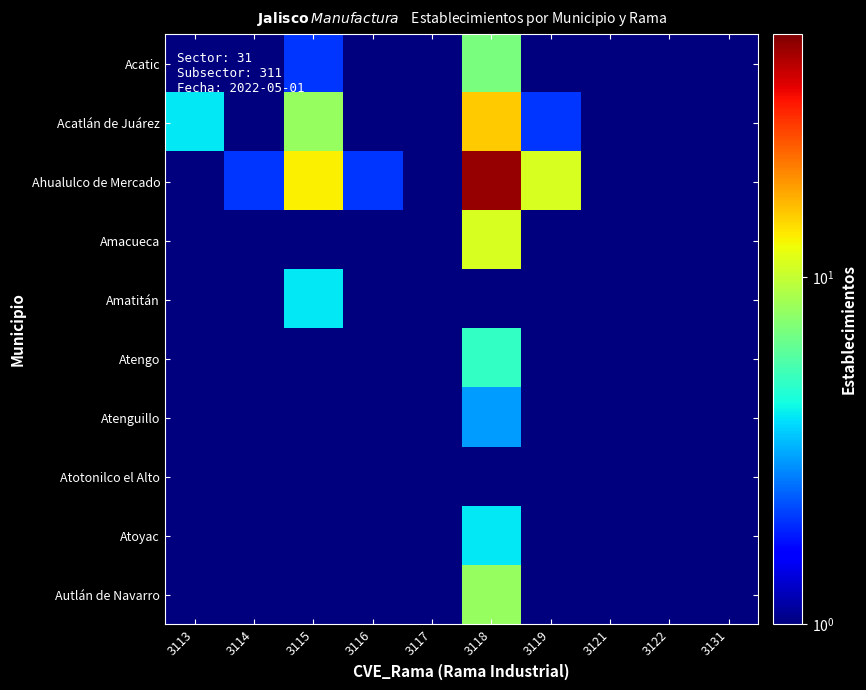

Reading right to left, what are all the values shown in this chart?

Acatic: 3131=0.5	3122=0.5	3121=0.5	3119=0.5	3118=7.0	3117=0.5	3116=0.5	3115=2.0	3114=0.5	3113=0.5
Acatlán de Juárez: 3131=0.5	3122=0.5	3121=0.5	3119=2.0	3118=15.0	3117=0.5	3116=1.0	3115=8.0	3114=0.5	3113=4.0
Ahualulco de Mercado: 3131=0.5	3122=0.5	3121=0.5	3119=11.0	3118=46.0	3117=0.5	3116=2.0	3115=13.0	3114=2.0	3113=0.5
Amacueca: 3131=0.5	3122=0.5	3121=0.5	3119=0.5	3118=11.0	3117=0.5	3116=1.0	3115=0.5	3114=0.5	3113=0.5
Amatitán: 3131=0.5	3122=0.5	3121=0.5	3119=0.5	3118=0.5	3117=0.5	3116=0.5	3115=4.0	3114=0.5	3113=0.5
Atengo: 3131=0.5	3122=0.5	3121=0.5	3119=0.5	3118=5.0	3117=0.5	3116=0.5	3115=0.5	3114=0.5	3113=0.5
Atenguillo: 3131=0.5	3122=0.5	3121=0.5	3119=0.5	3118=3.0	3117=0.5	3116=0.5	3115=0.5	3114=0.5	3113=0.5
Atotonilco el Alto: 3131=0.5	3122=0.5	3121=0.5	3119=0.5	3118=0.5	3117=0.5	3116=0.5	3115=0.5	3114=0.5	3113=0.5
Atoyac: 3131=0.5	3122=0.5	3121=0.5	3119=0.5	3118=4.0	3117=0.5	3116=0.5	3115=0.5	3114=0.5	3113=0.5
Autlán de Navarro: 3131=0.5	3122=0.5	3121=0.5	3119=0.5	3118=8.0	3117=0.5	3116=0.5	3115=0.5	3114=0.5	3113=0.5